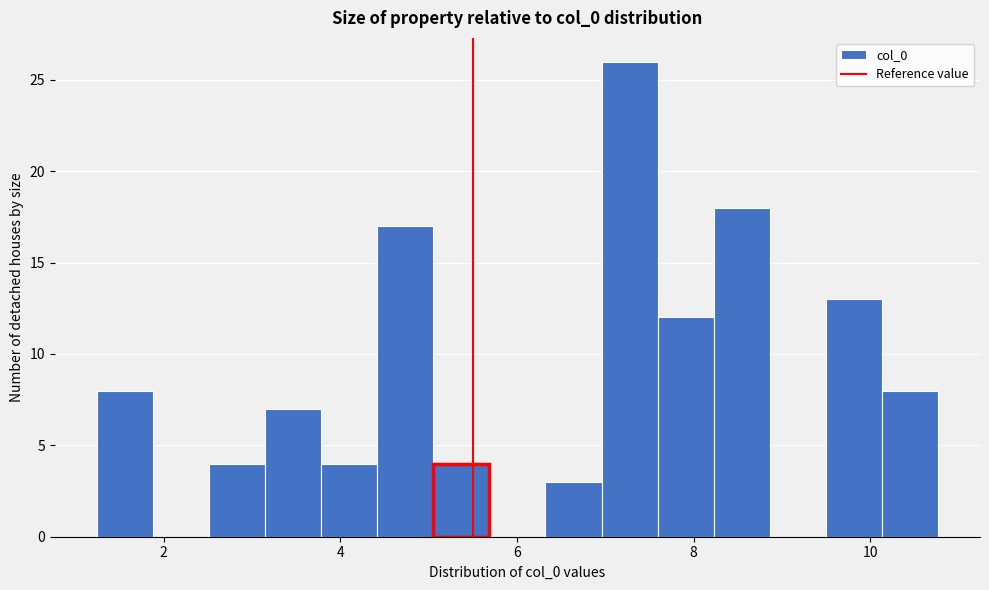

Around what value on the x-axis is the tallest bar? Give the approximate position of its centre, as read against the axis.

7.2